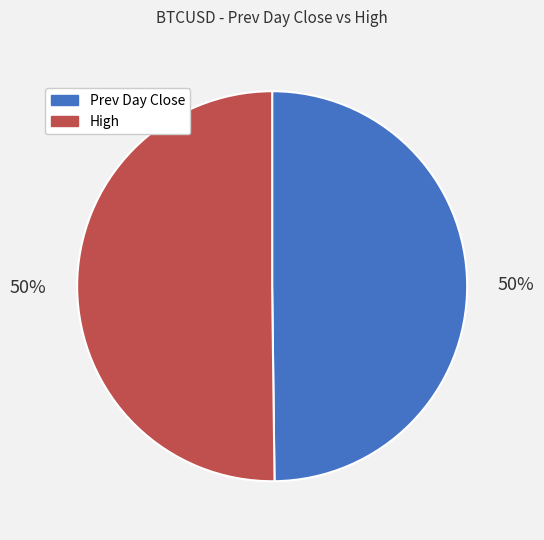

How many slices are in this pie chart?

2